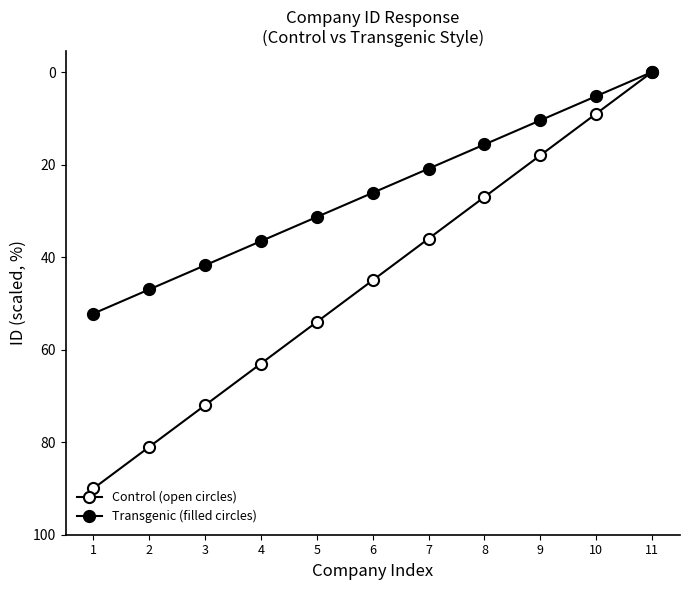

What is the value of the Transgenic (filled circles) point at the 9th from the left?

10.4